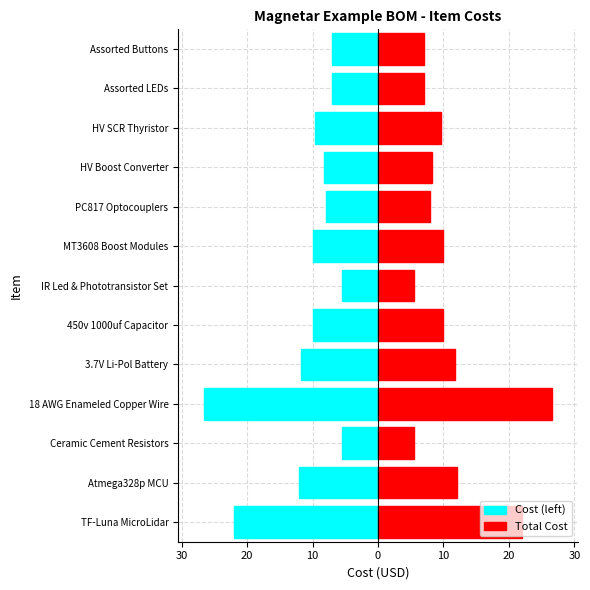

Which series has the widest spread of values?

Cost (left)